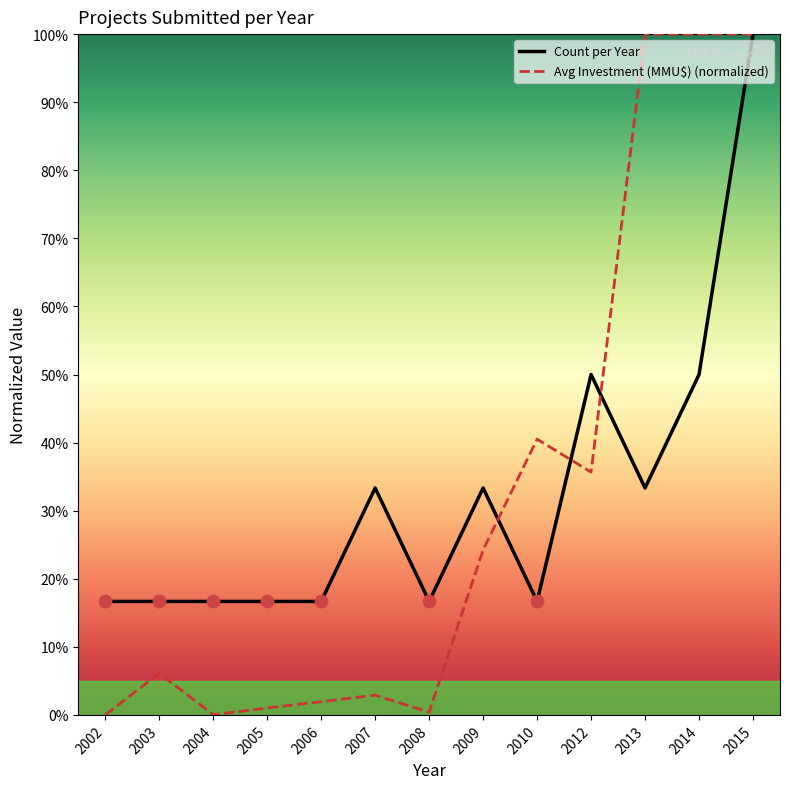

What is the difference between the highest and lowest values at 2003?

10.5